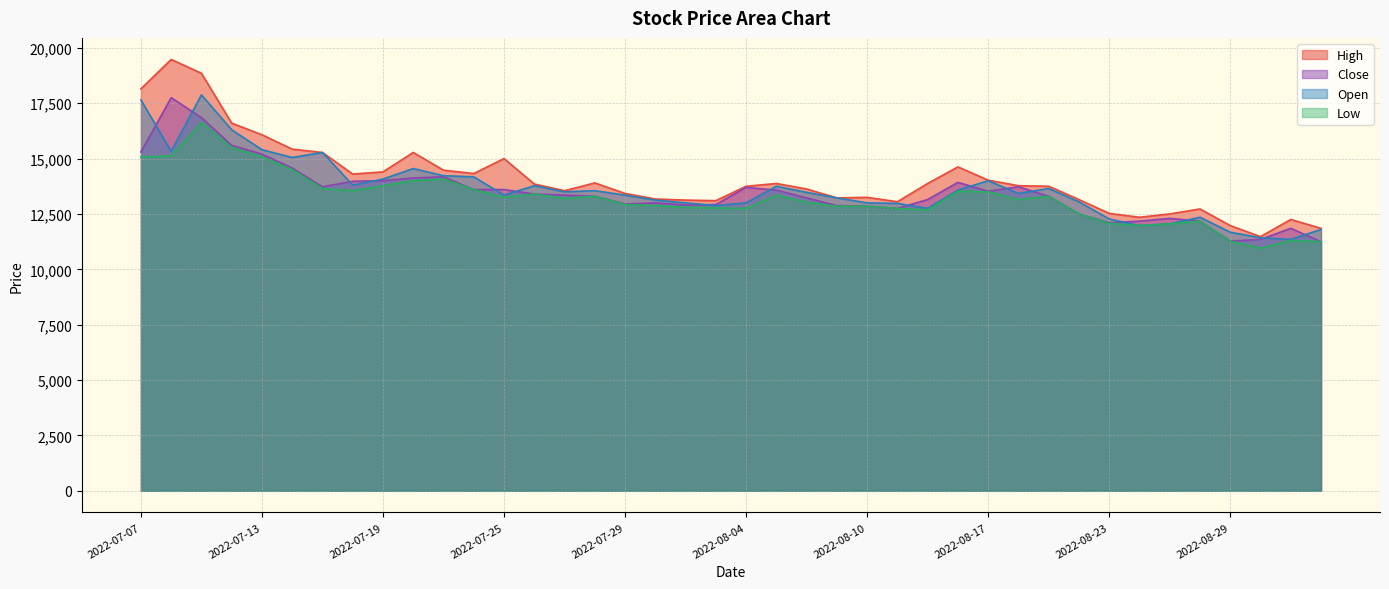

True or false: Low and Open intersect in this chart.

False